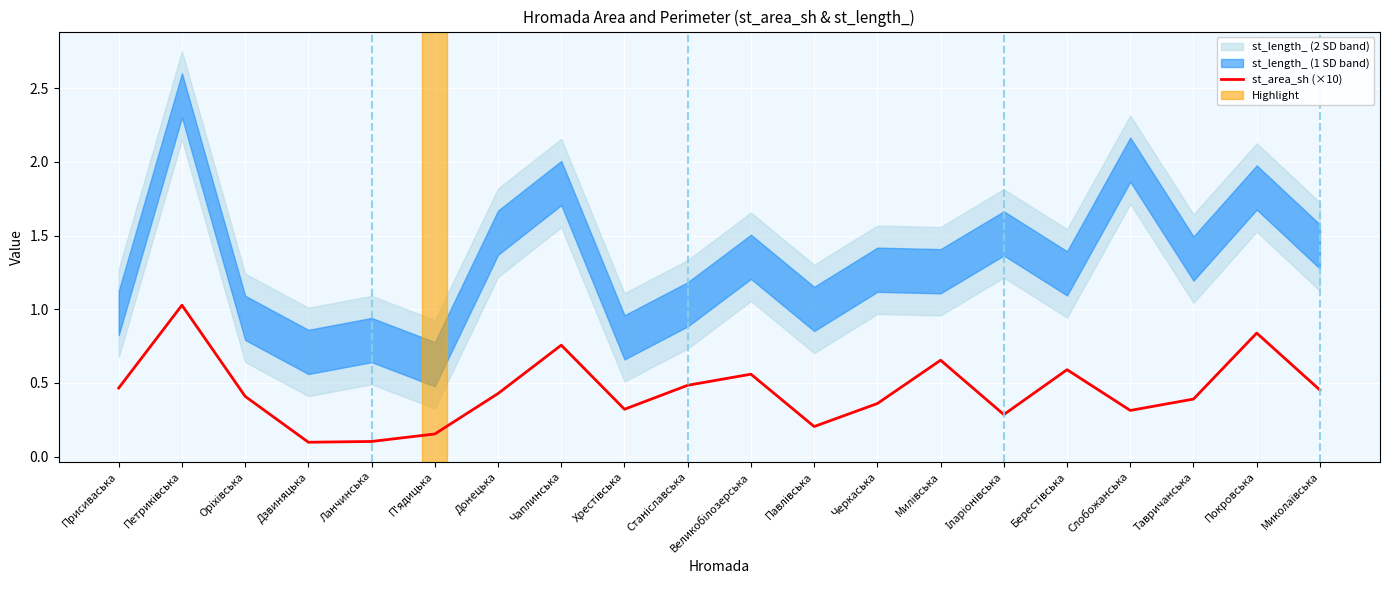

What is the greatest value displayed?

1.0